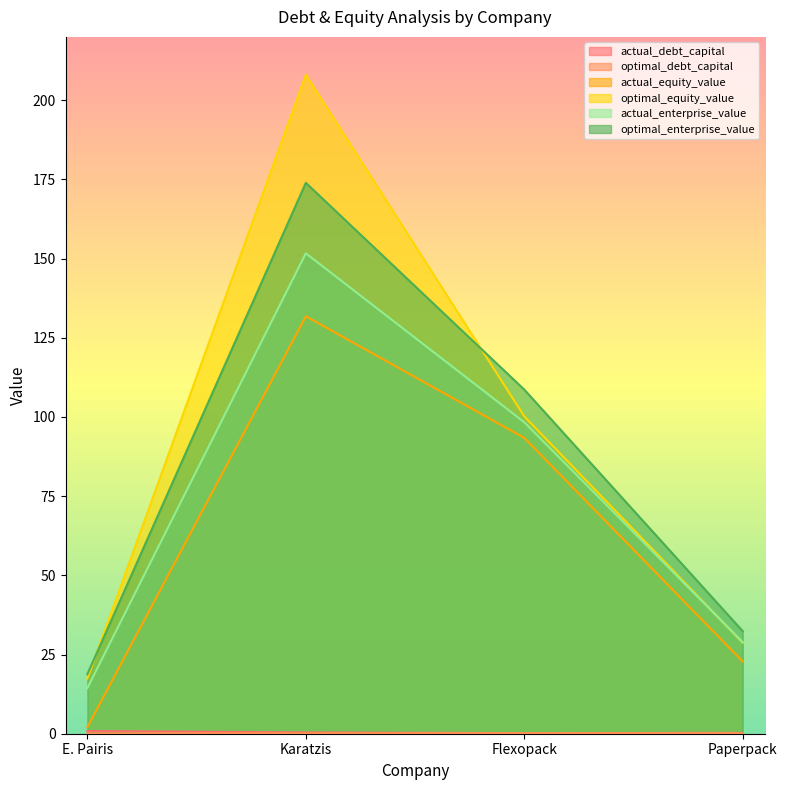

Which series has the largest range (max minus min)?

optimal_equity_value